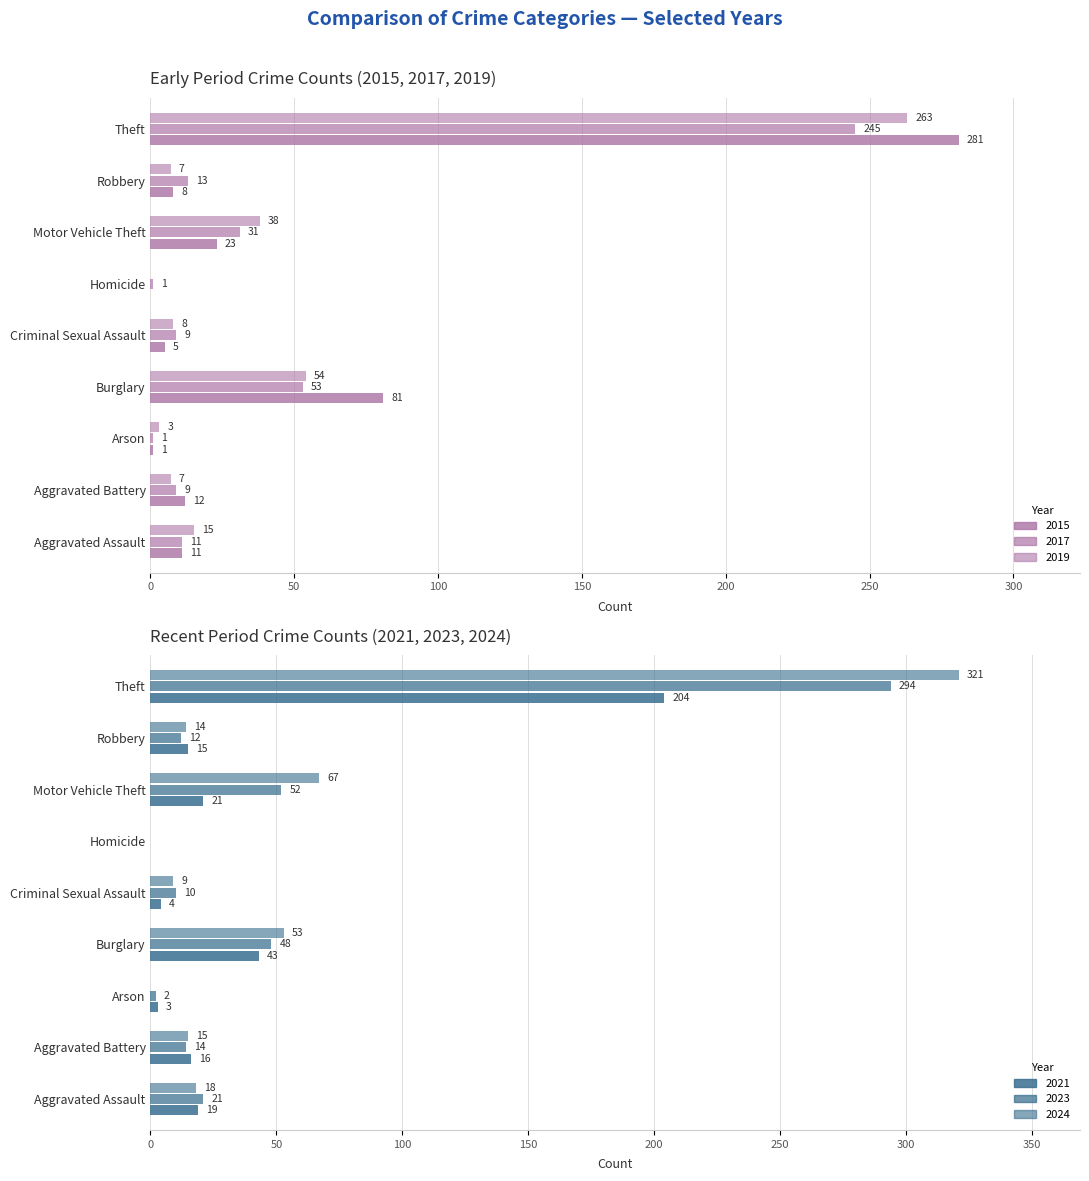

Rank the series at Robbery from lowest to highest value.

2019, 2015, 2023, 2017, 2024, 2021